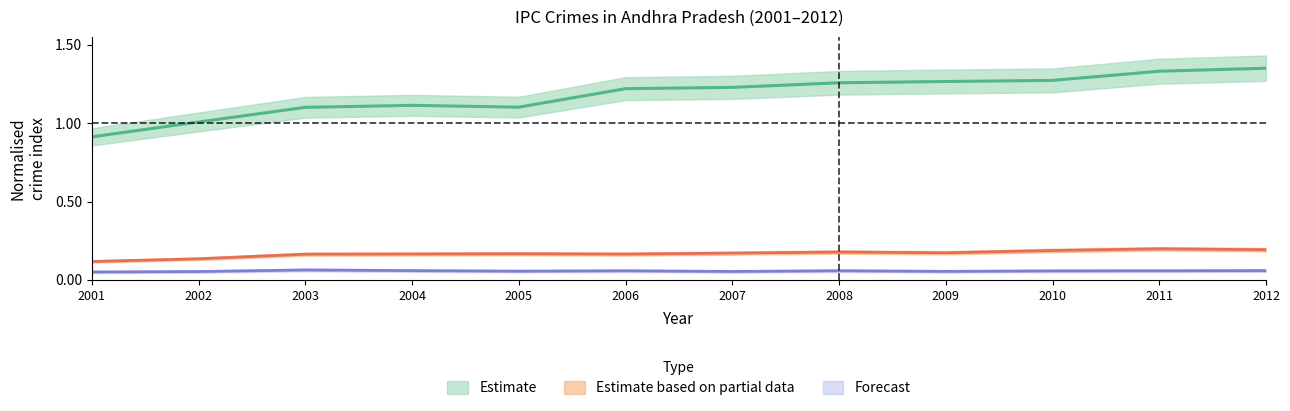

Does the chart have visible grid lines?

No